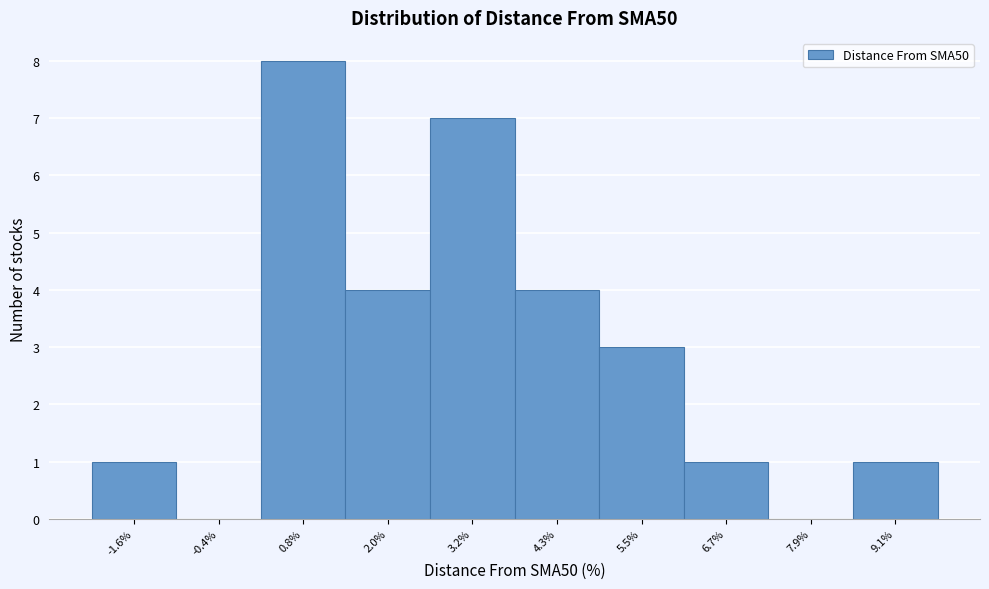

Reading left to right, transcribe this chart: for each bar, give the range it covers on the x-axis and its height. Neither the bar edges nor the heights are printed on the chart, so give them approximately, as read against the axes.

-2.2 to -1.0: 1
-1.0 to 0.2: 0
0.2 to 1.4: 8
1.4 to 2.6: 4
2.6 to 3.8: 7
3.8 to 5.0: 4
5.0 to 6.2: 3
6.2 to 7.4: 1
7.4 to 8.4: 0
8.4 to 9.6: 1